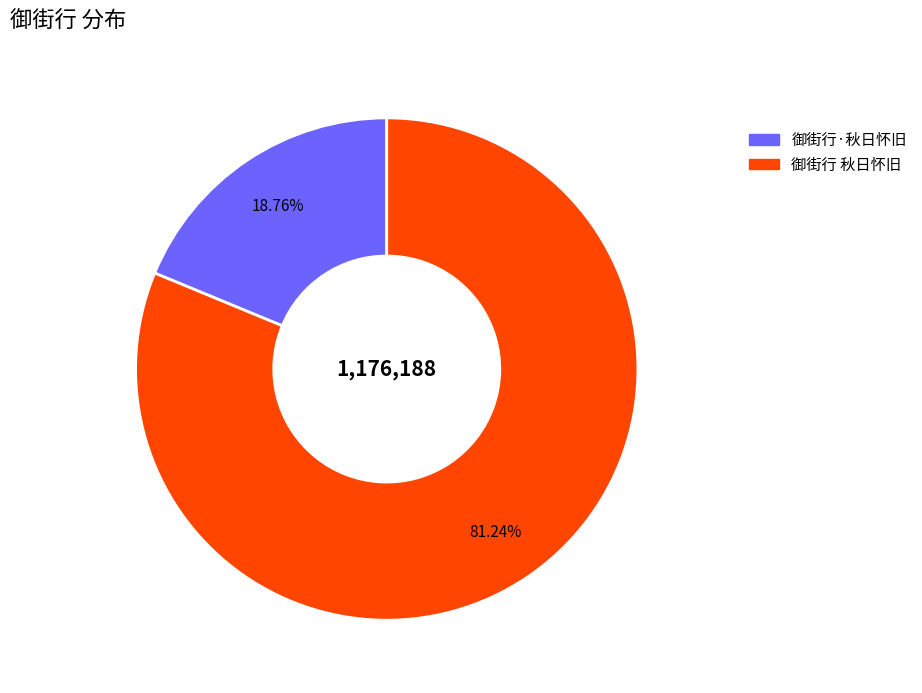

Count the number of slices in the pie.

2